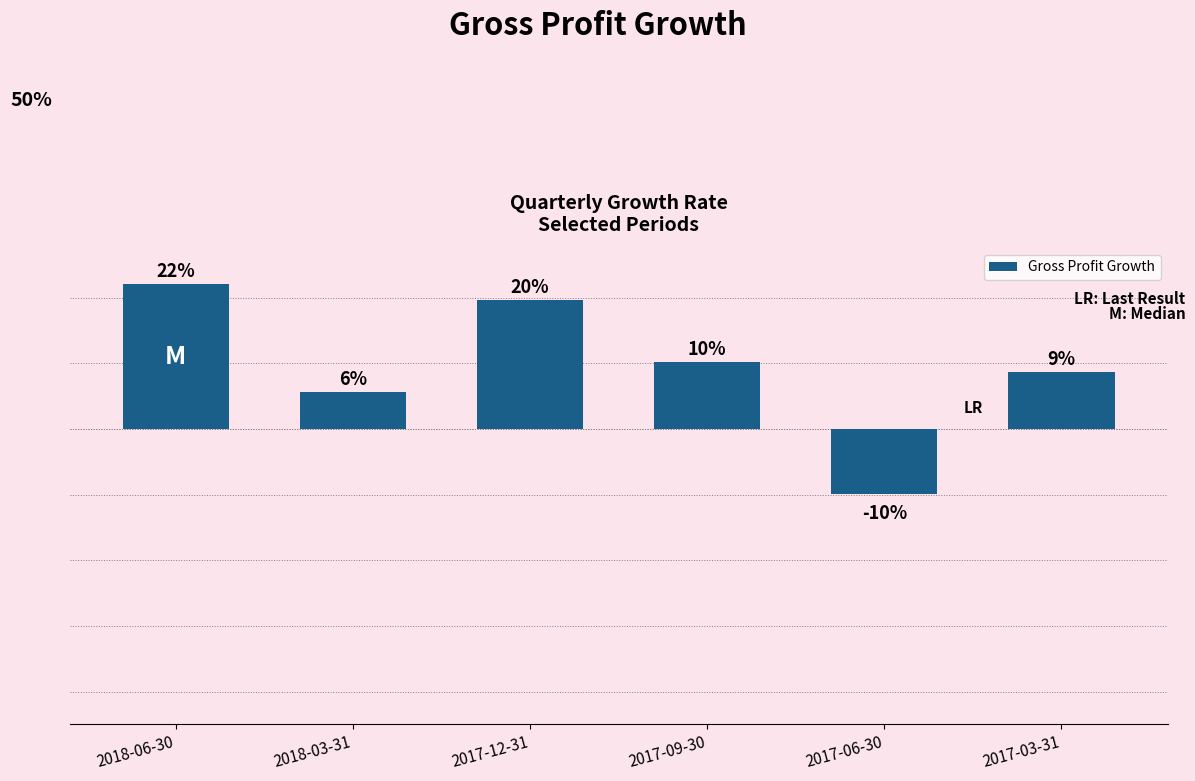

How many categories are shown in the chart?

6